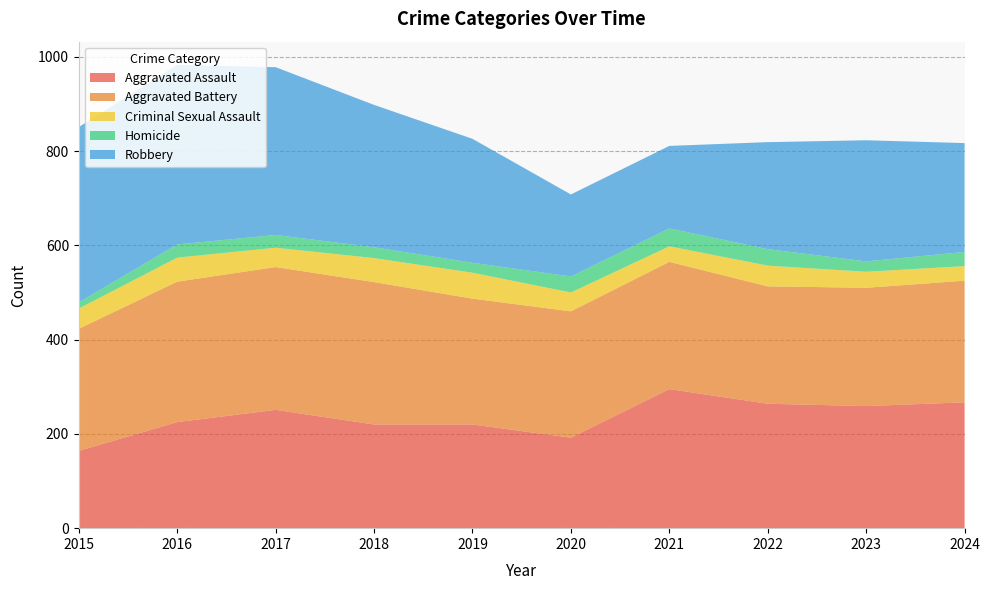

Reading left to right, extract all data points from this chart.

Aggravated Assault: 2015=164	2016=225	2017=251	2018=220	2019=220	2020=192	2021=295	2022=264	2023=259	2024=267
Aggravated Battery: 2015=259	2016=298	2017=303	2018=302	2019=267	2020=268	2021=270	2022=249	2023=251	2024=258
Criminal Sexual Assault: 2015=43	2016=51	2017=41	2018=51	2019=55	2020=40	2021=33	2022=44	2023=34	2024=31
Homicide: 2015=13	2016=28	2017=27	2018=23	2019=21	2020=34	2021=38	2022=35	2023=22	2024=30
Robbery: 2015=372	2016=381	2017=356	2018=302	2019=263	2020=174	2021=175	2022=227	2023=257	2024=231